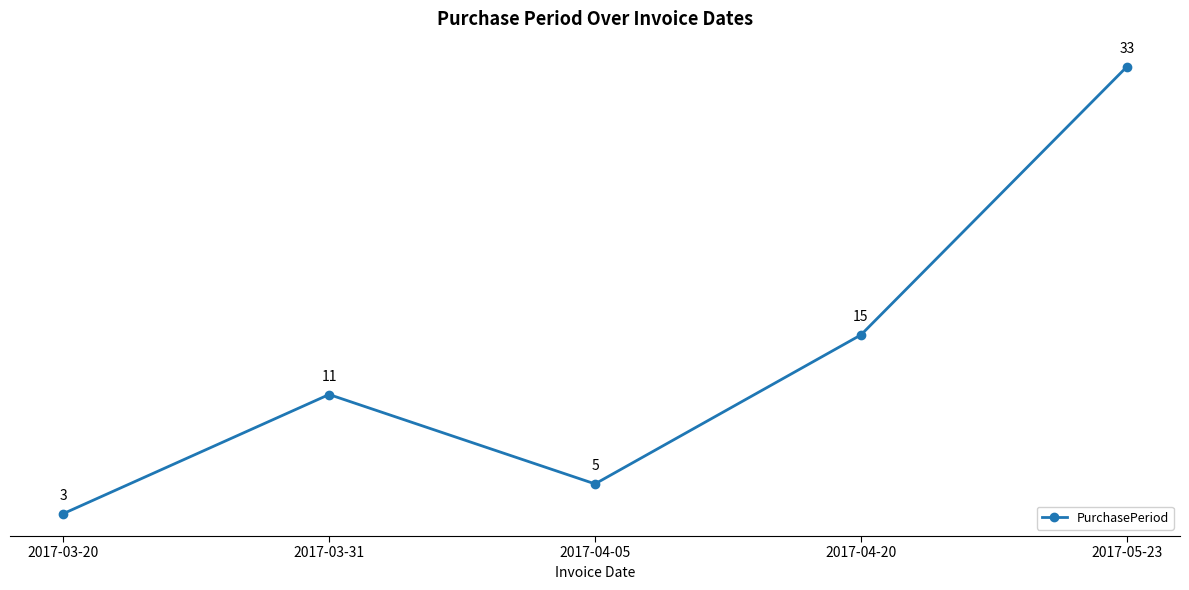

What position from the left is 2017-05-23?

5